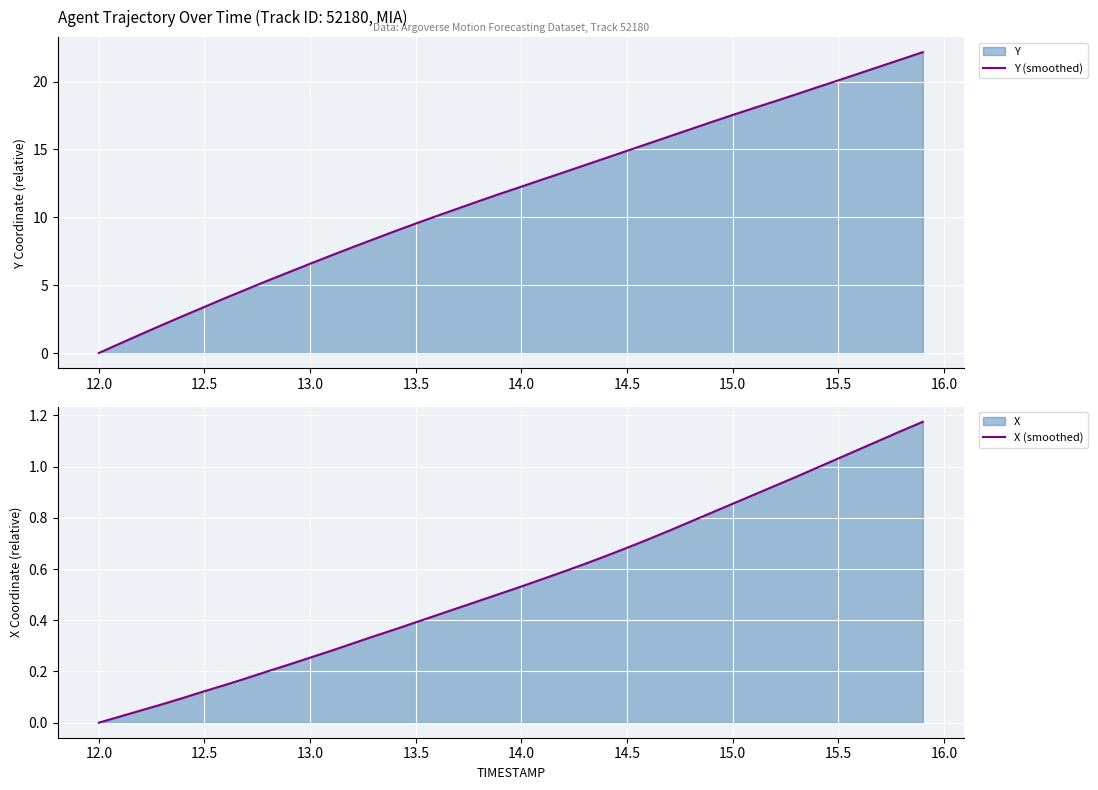

How many values in the Y (smoothed) series exceed 12?

20